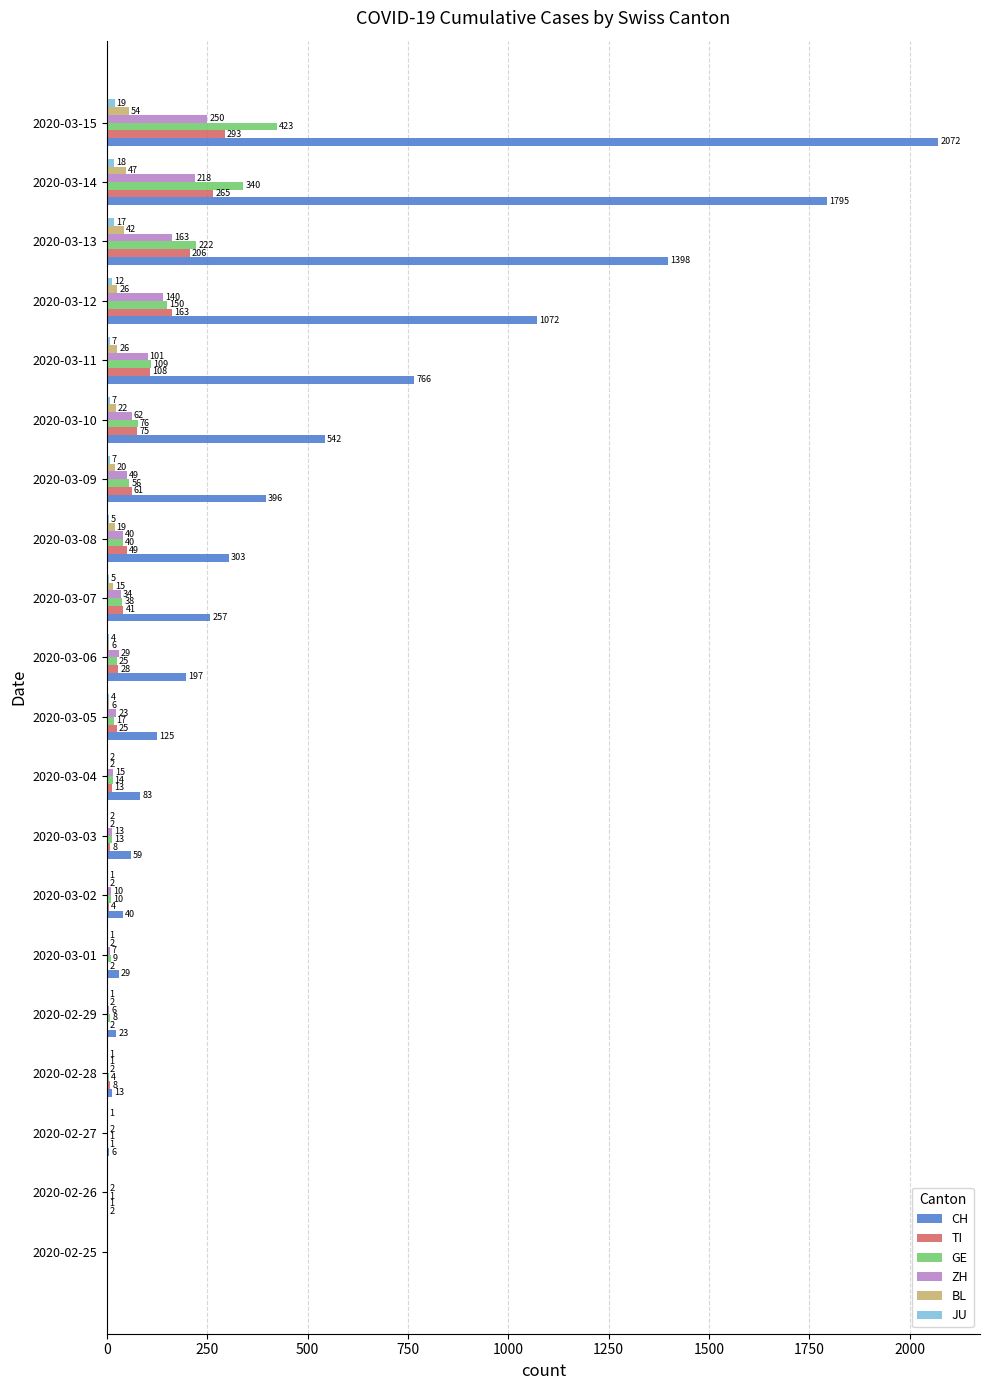

Which series changed the most between 2020-02-26 and 2020-02-29?

CH